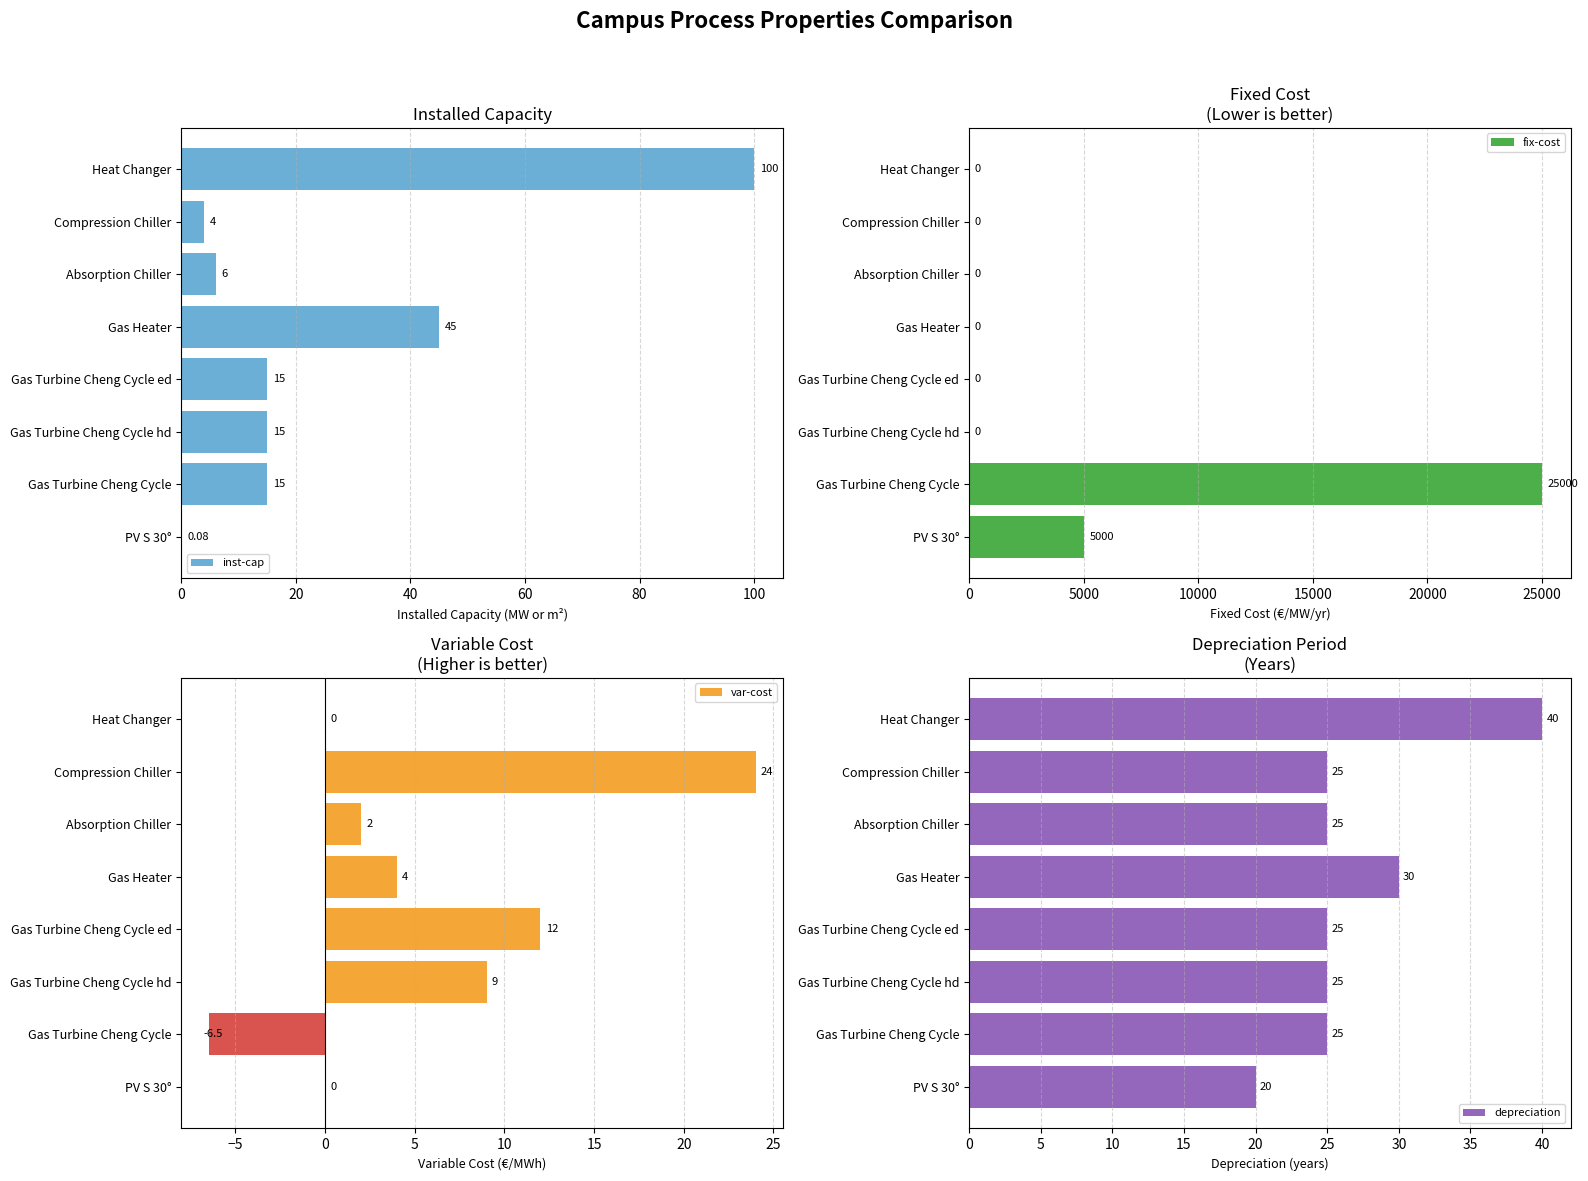

Which series has the largest total across all categories?

fix-cost